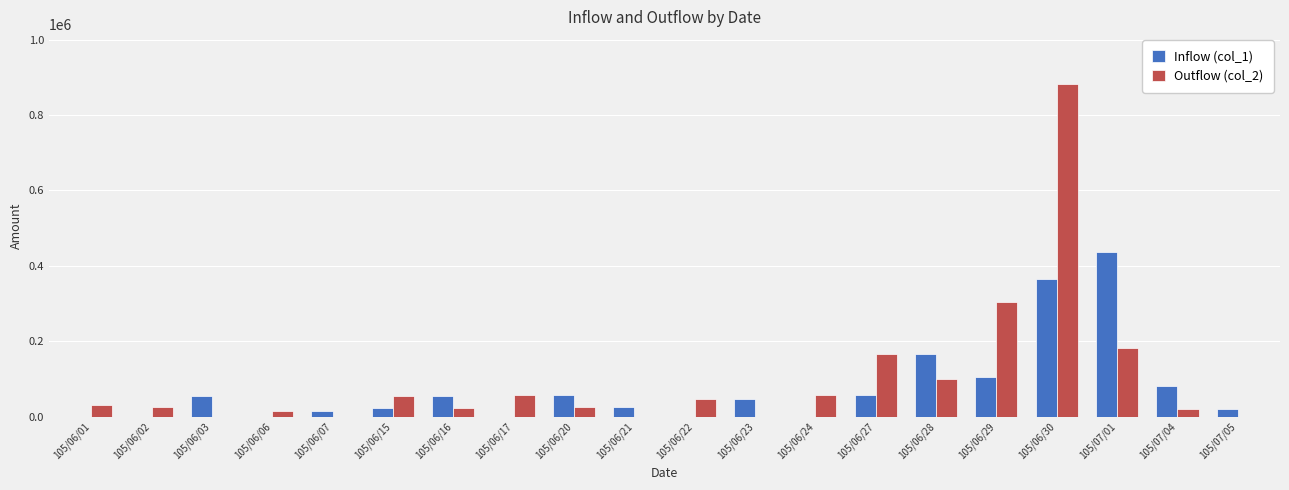

What is the total value across all series at 105/06/01?

30000